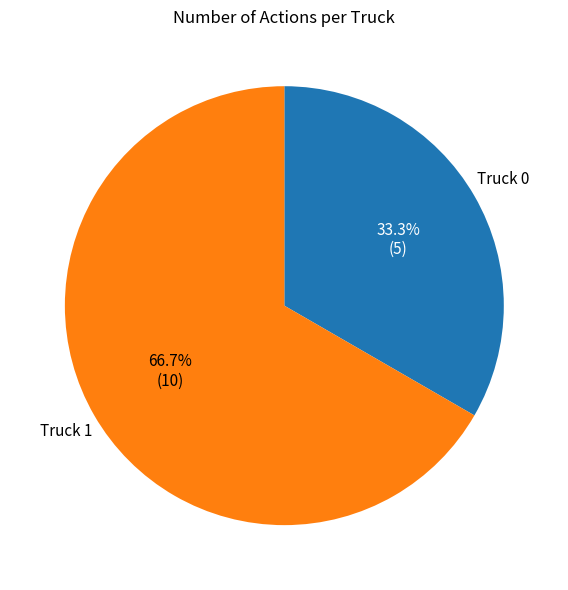

What percentage is the Truck 1 slice, to the nearest percent?

67%